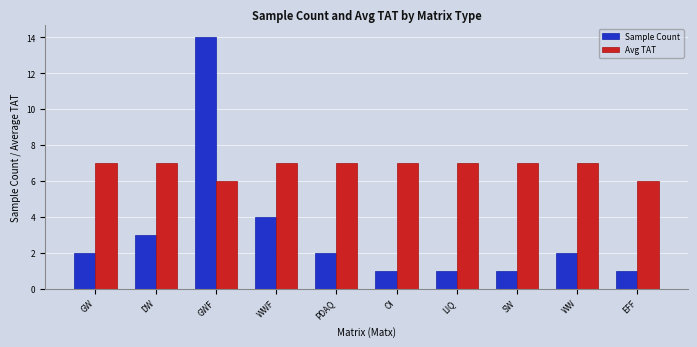

How many data points does each series have?

10